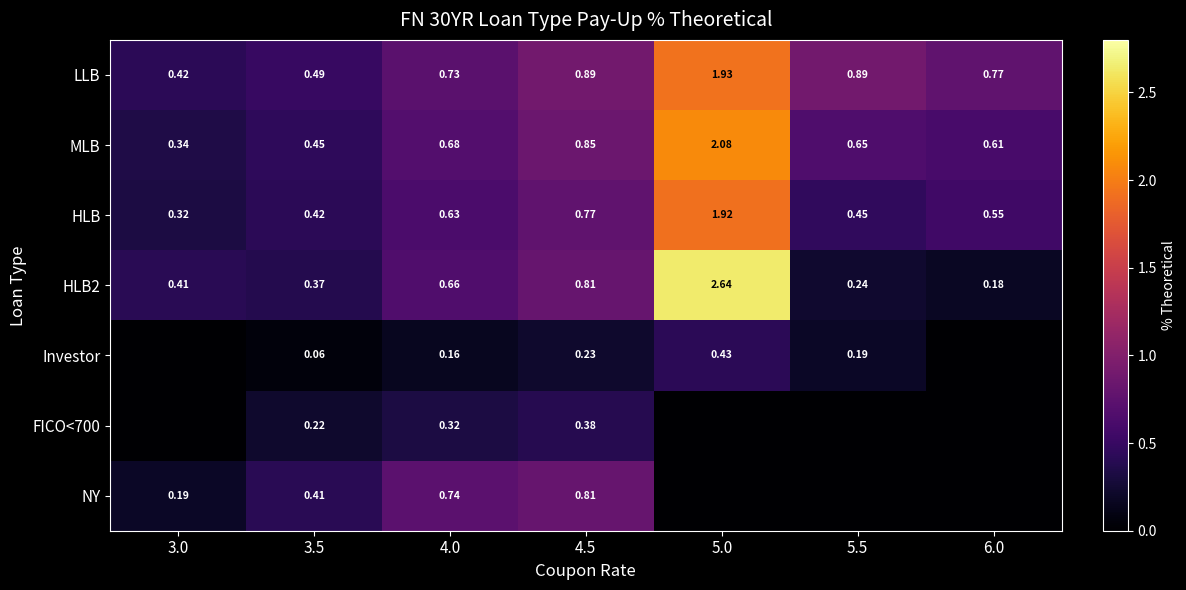

Is the value of MLB at 4.0 greater than the value of Investor at 5.5?

Yes